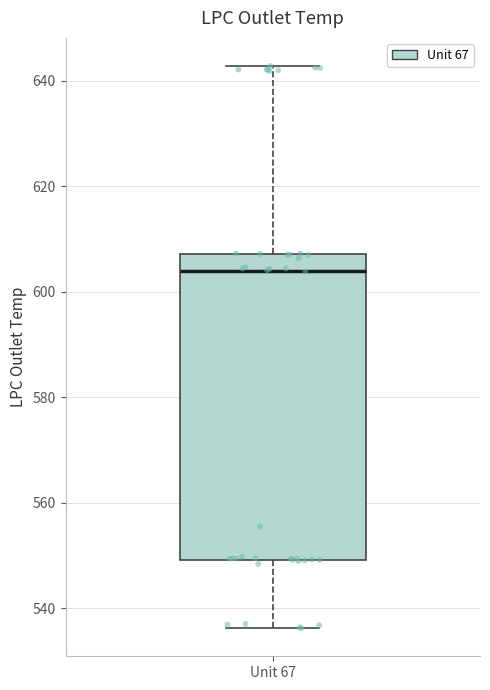

Transcribe this box plot: give where the median line is, the range the box spans, and where the two whiskers end, as read against the y-axis. The values are not printed on the chart, so give them approximately, as read against the axis.

median 604, box 550 to 608, whiskers 536 to 642